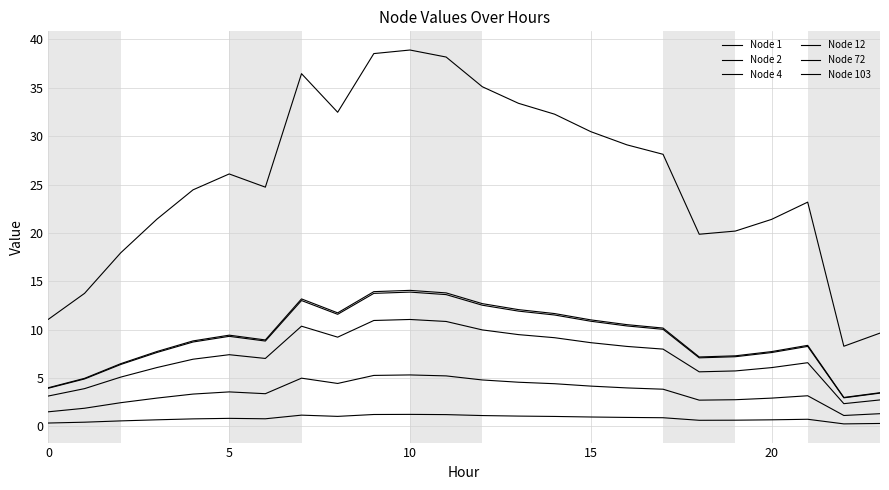

Where is Node 2 nearest to the value 3?

15